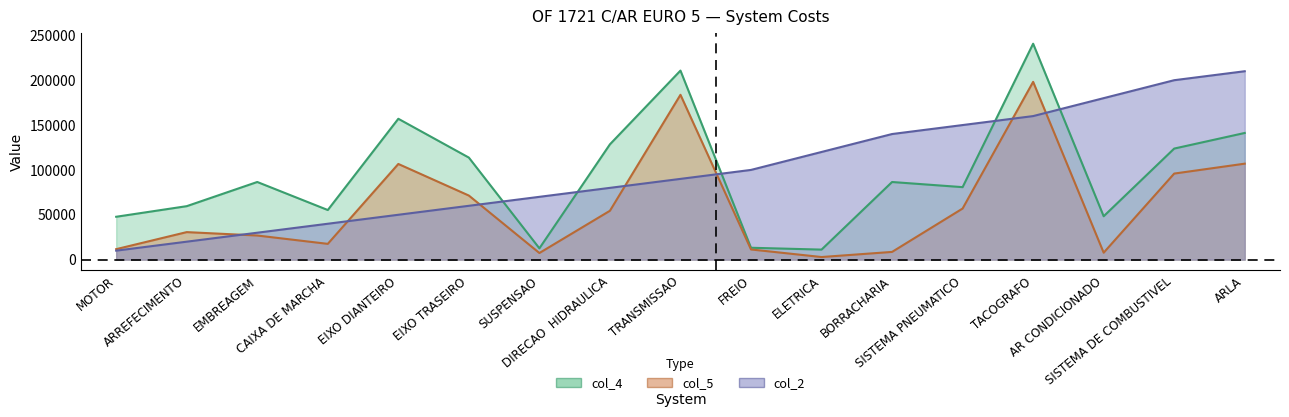

At which category is the sum across all series the highest?

TACOGRAFO